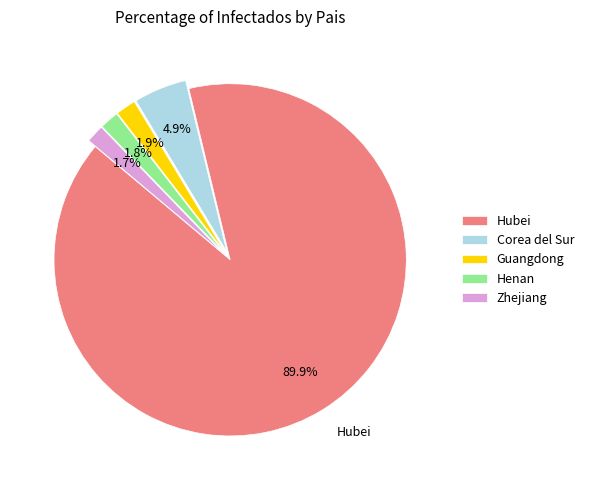

To the nearest percent, what is the difference between the largest and smallest slice percentages?

88%